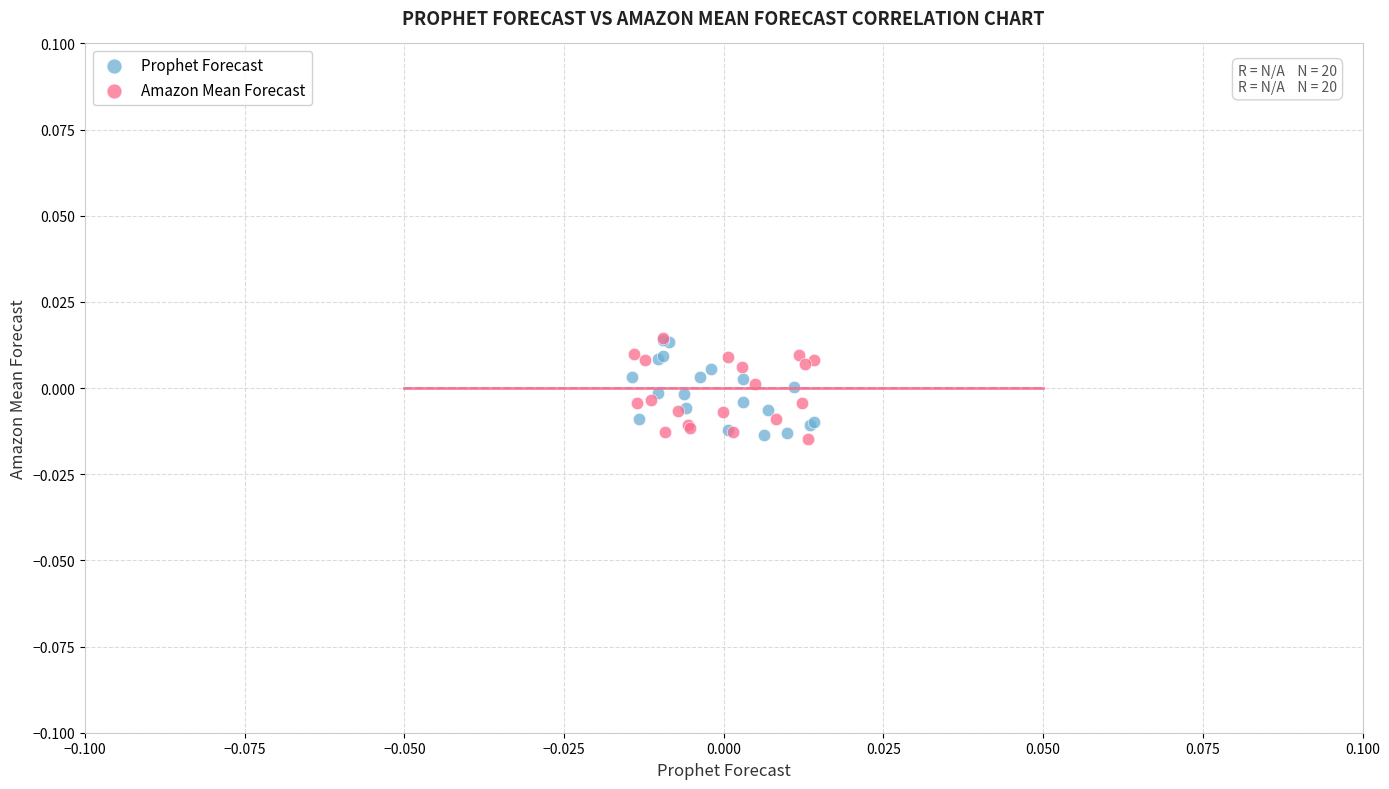

What are all the series names shown in the legend?

Prophet Forecast, Amazon Mean Forecast